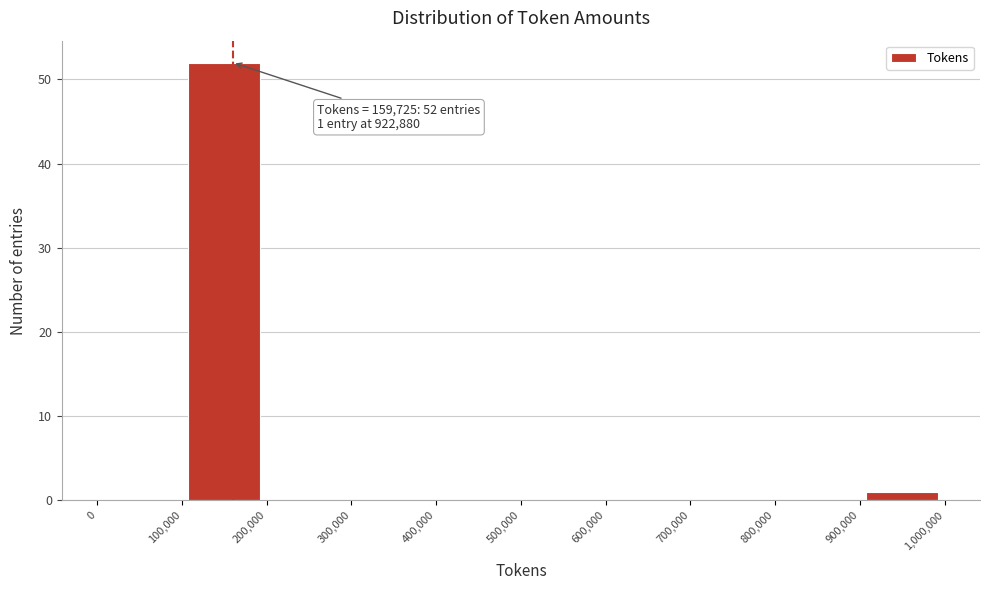

Which range on the x-axis has the tallest bar?

100,000 to 200,000